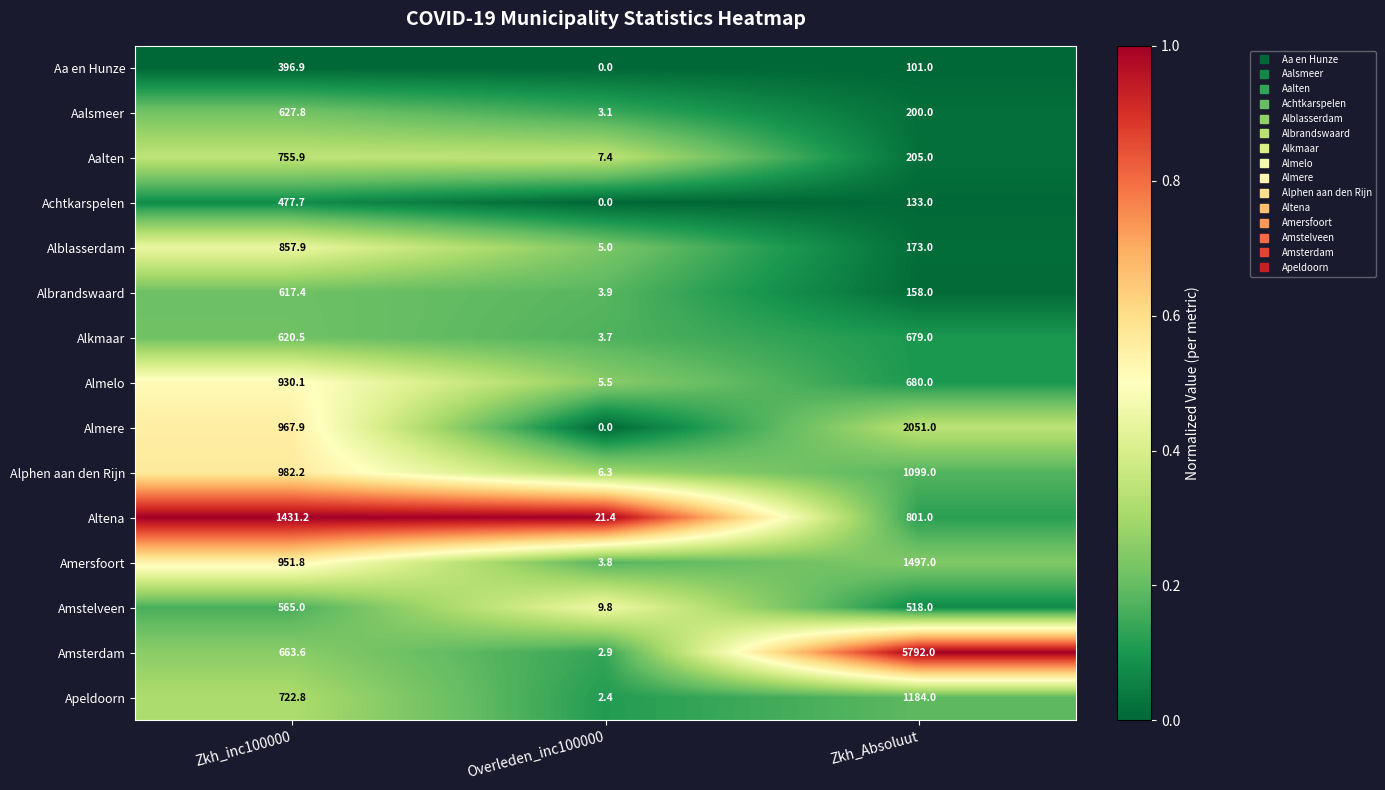

Rank the series by their maximum value, from highest to lowest.

Amsterdam, Almere, Amersfoort, Altena, Apeldoorn, Alphen aan den Rijn, Almelo, Alblasserdam, Aalten, Alkmaar, Aalsmeer, Albrandswaard, Amstelveen, Achtkarspelen, Aa en Hunze